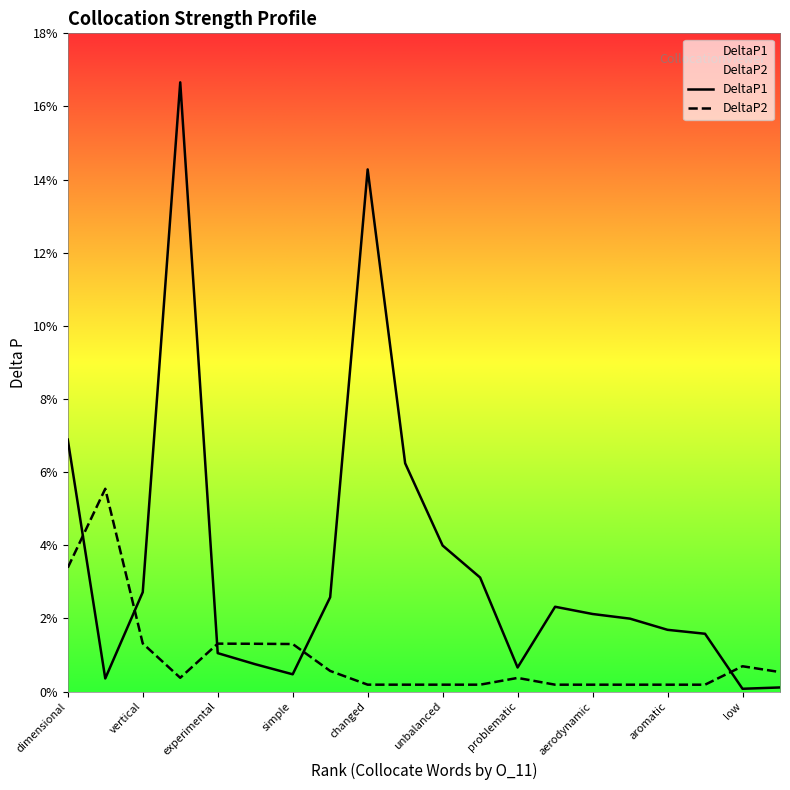

True or false: DeltaP2 and DeltaP1 intersect in this chart.

True